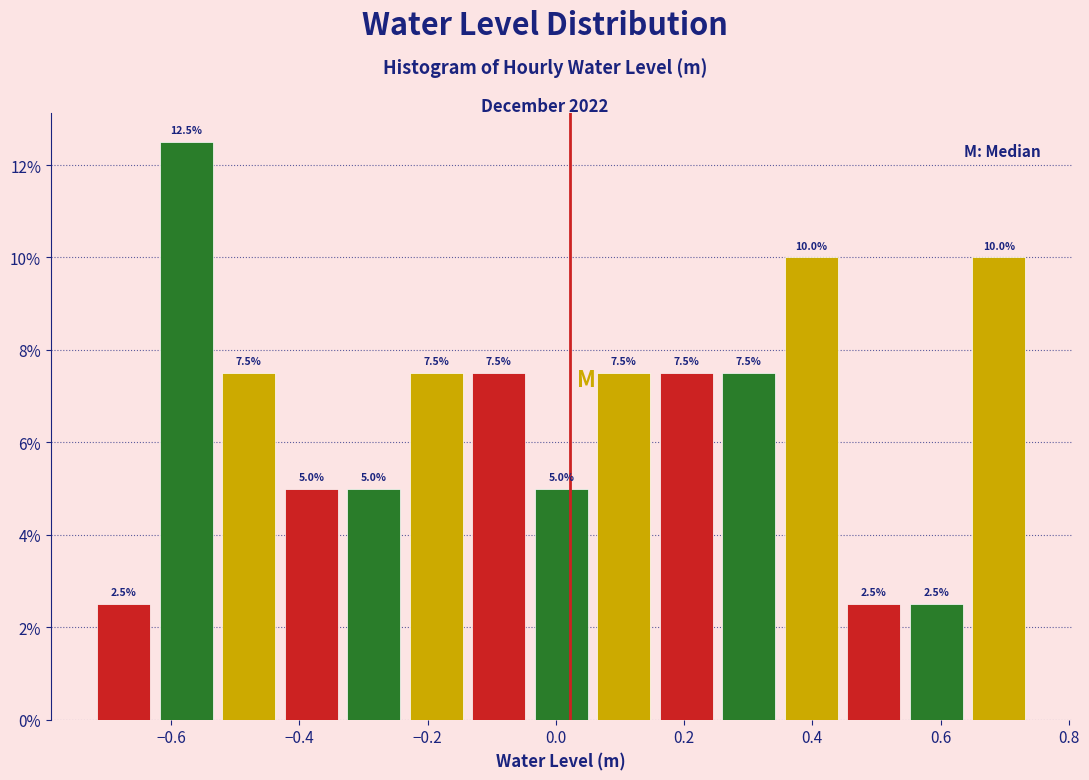

What is the height of the bar covering 0.64 to 0.74 on the x-axis? The bar edges are not printed on the chart, so give them approximately, as read against the axis.

10.0